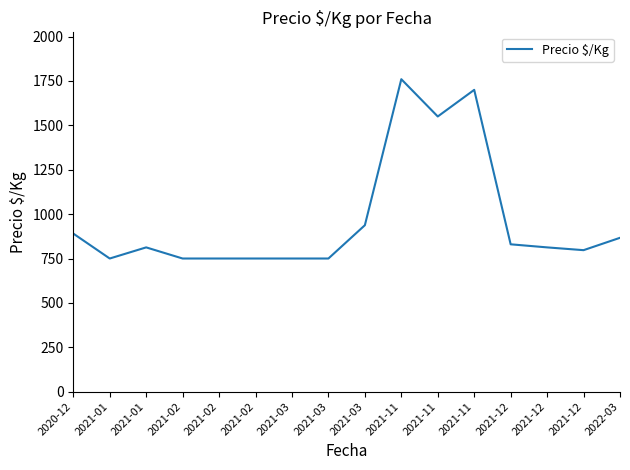

Does the chart display data point markers on the line(s)?

No